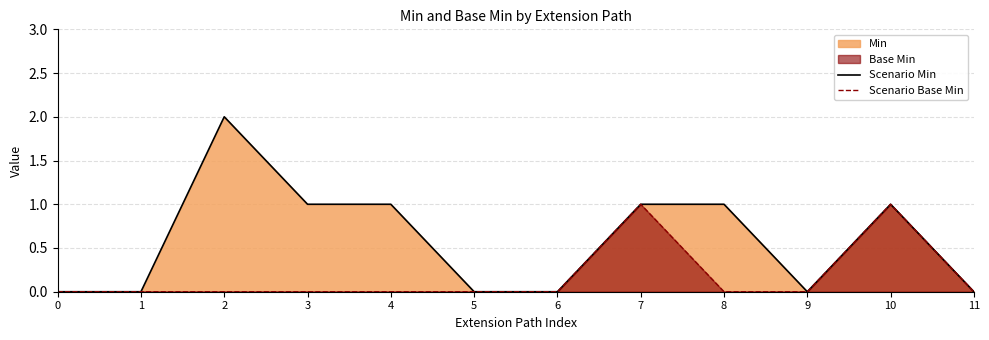

Where is Scenario Min nearest to the value 1?

3